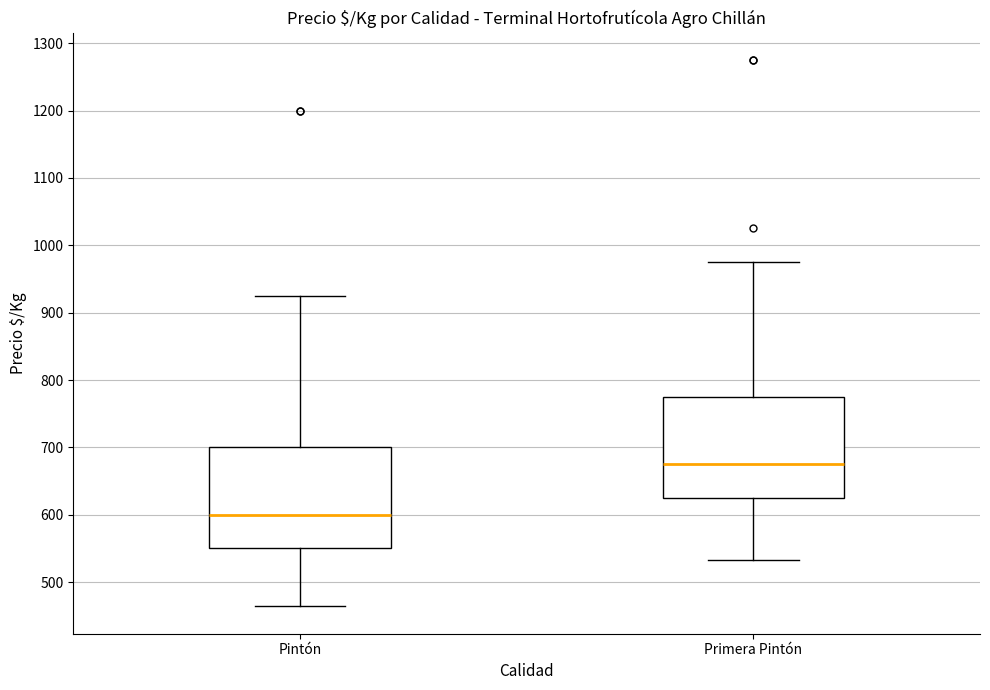

Reading left to right, transcribe this box plot: for each box, give where its median line is, the range the box spans, and where its two whiskers end, as read against the y-axis. The values are not printed on the chart, so give them approximately, as read against the axis.

Pintón: median 600, box 550 to 700, whiskers 460 to 930
Primera Pintón: median 680, box 630 to 780, whiskers 530 to 980